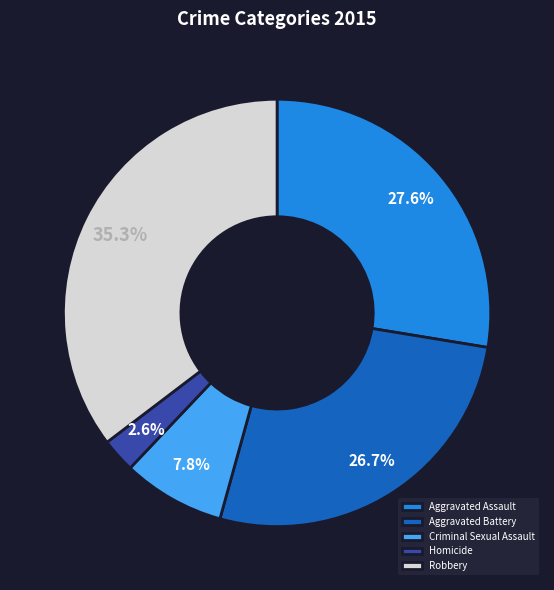

What percentage is NOT represented by Aggravated Battery?

73.3%